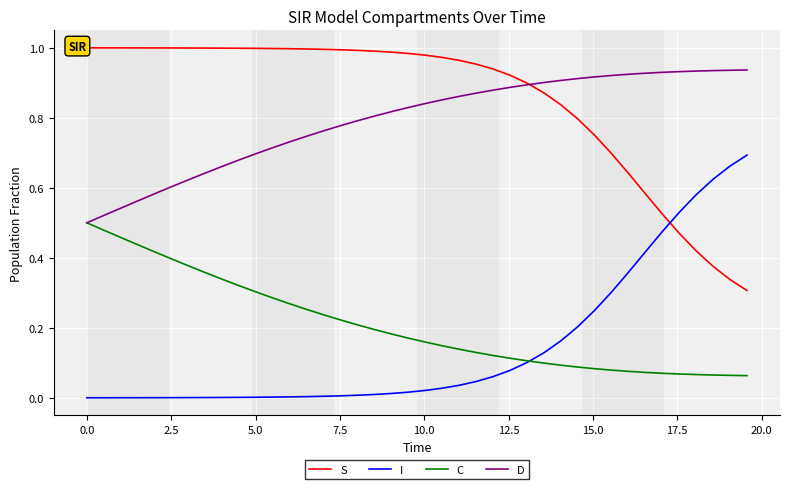

List the series in order of their peak value, lowest first.

C, I, D, S